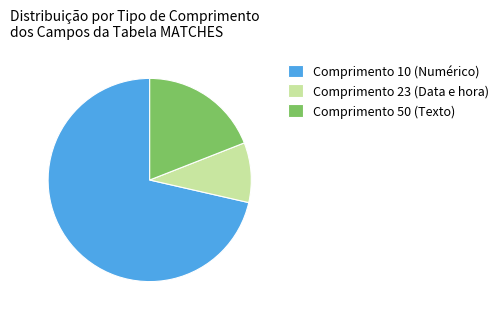

Rank the categories by value from highest to lowest.

Comprimento 10 (Numérico), Comprimento 50 (Texto), Comprimento 23 (Data e hora)